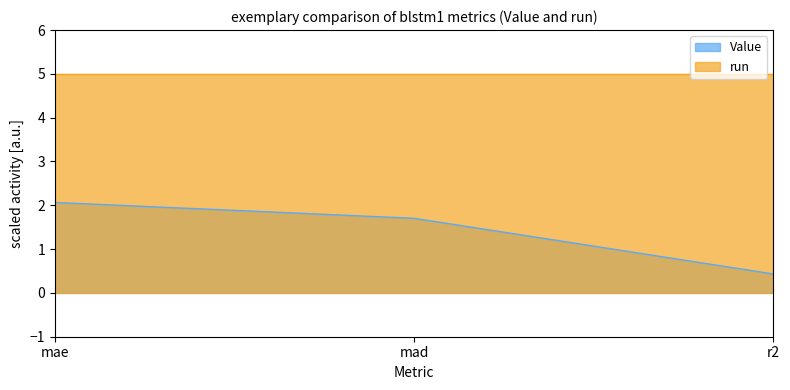

How many categories are shown in the chart?

3